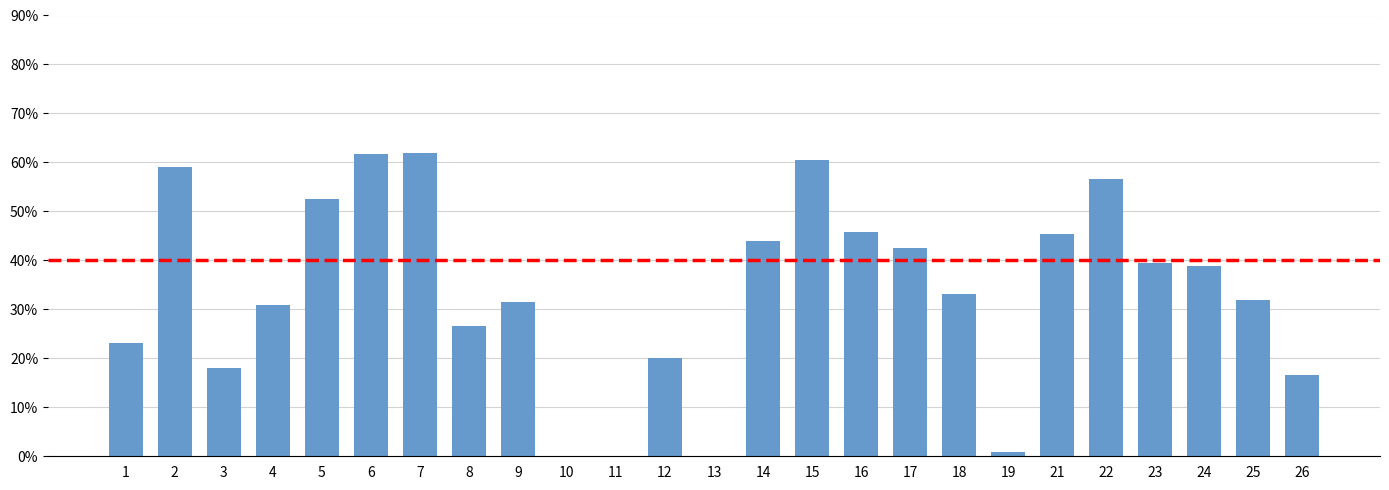

What is the value of the 15th bar from the left?

0.6